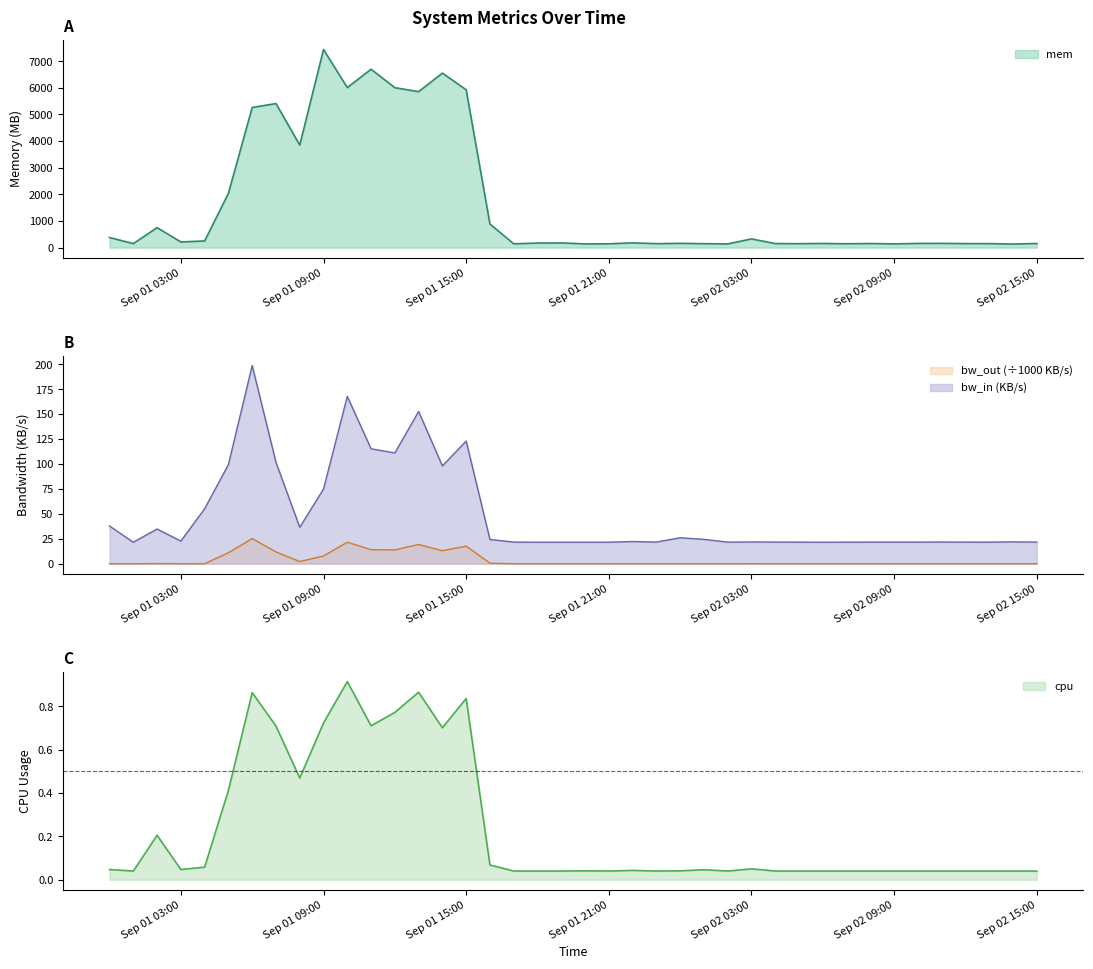

True or false: cpu has a value of 0.0 at 2013-09-02 00:00:00.

True